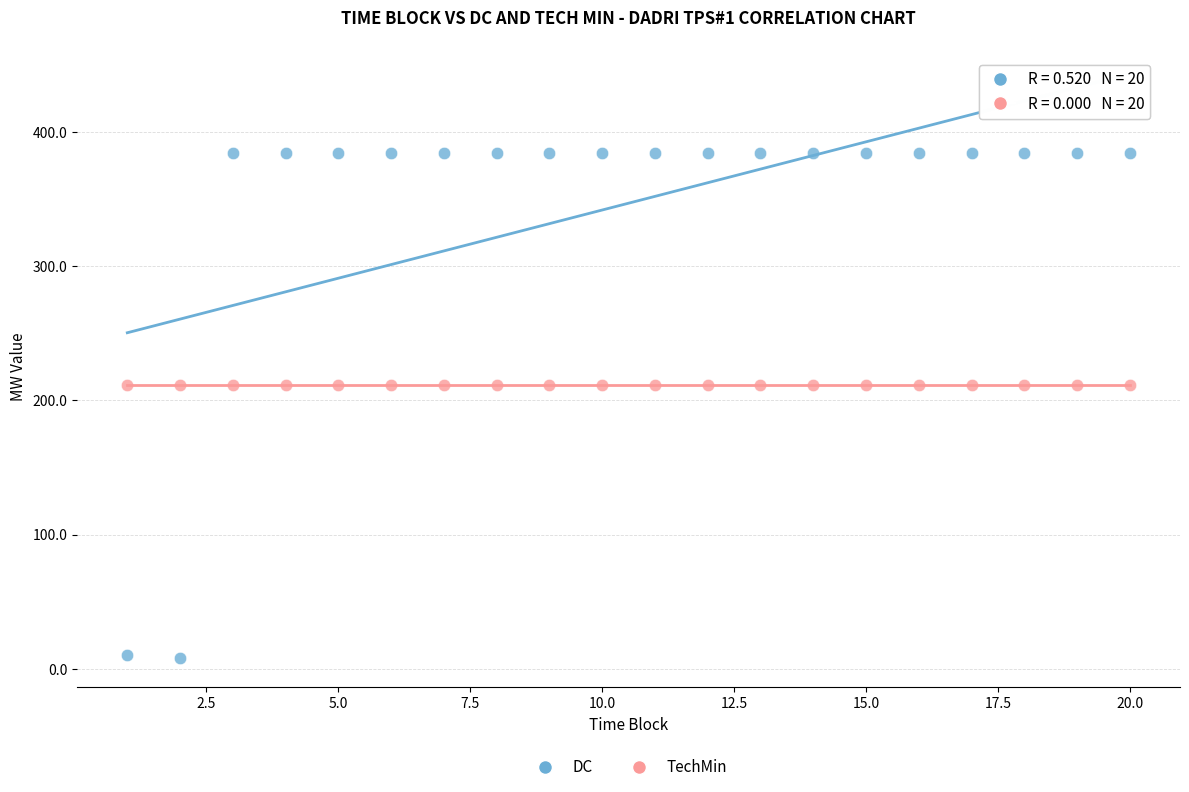

Which series reaches the minimum Y coordinate?

DC